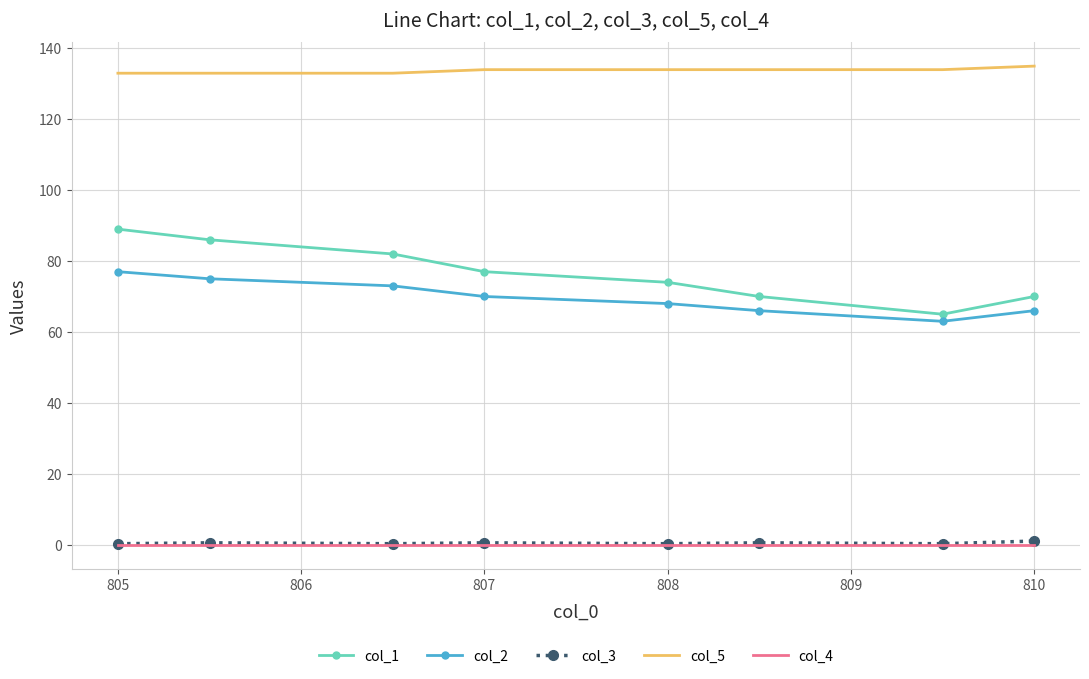

Which series has the largest total across all categories?

col_5